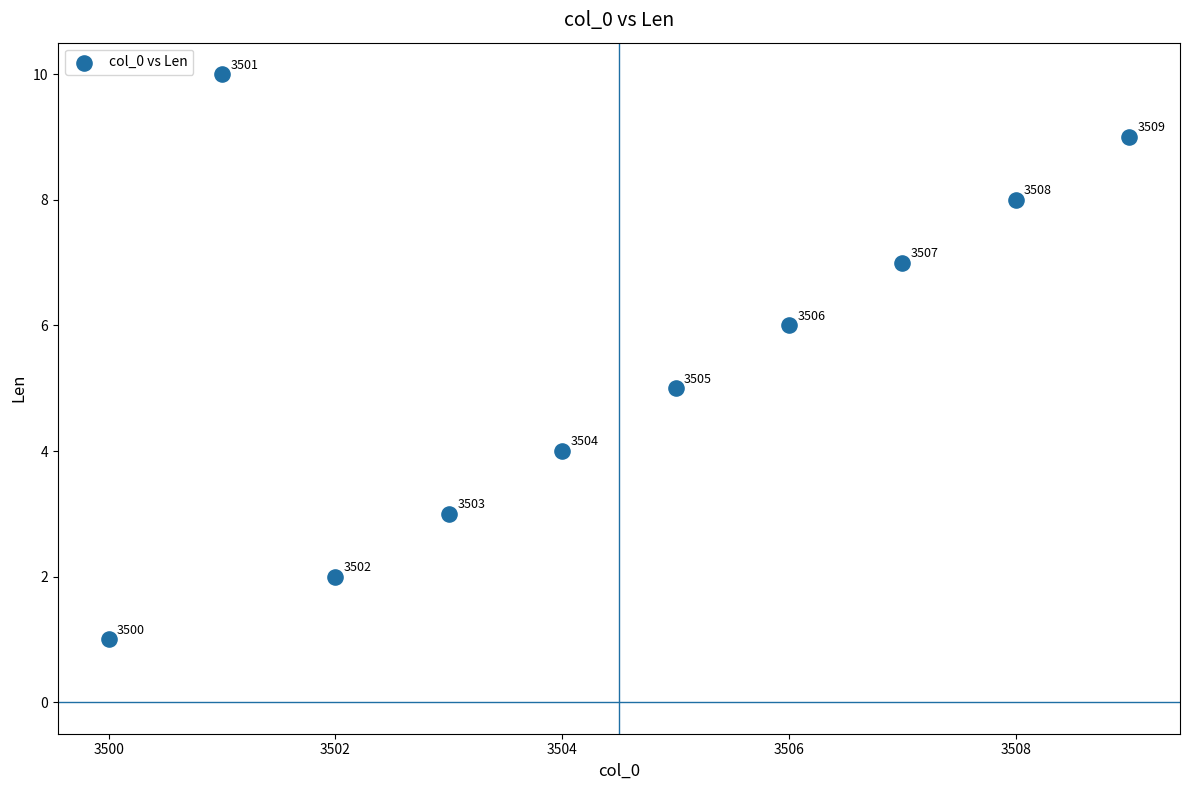

What is the range of X values (max minus min)?

9